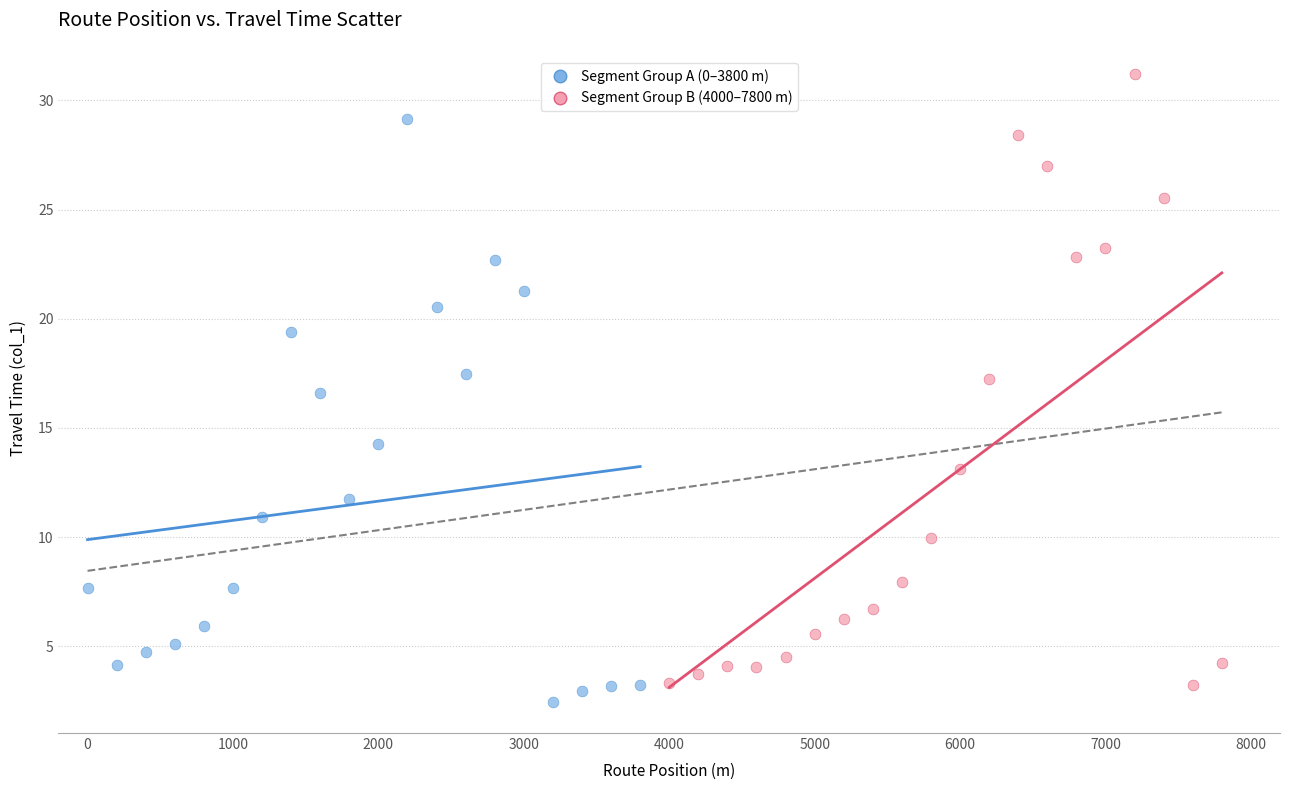

What are all the series names shown in the legend?

Segment Group A (0–3800 m), Segment Group B (4000–7800 m)